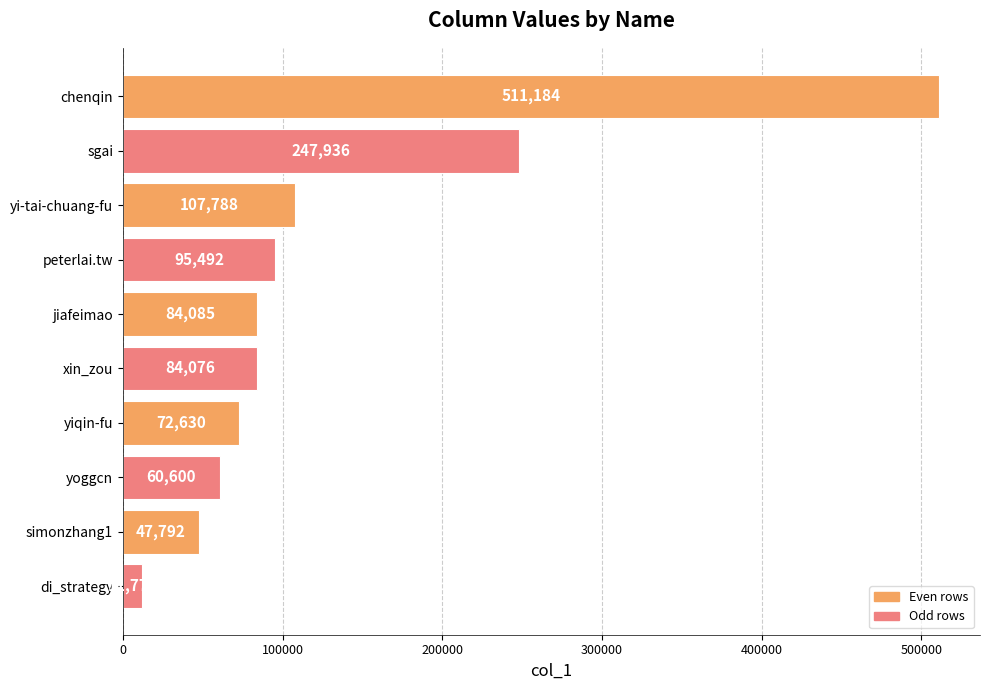

How many distinct data groups are displayed?

1